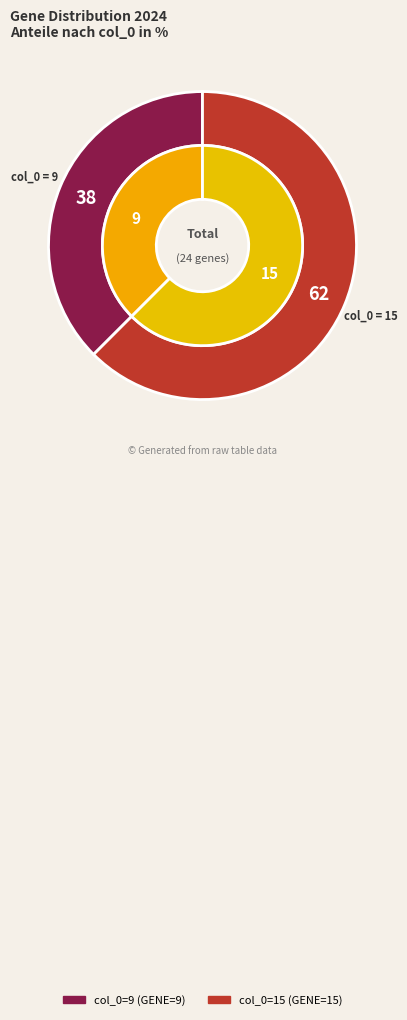

What percentage is the 15 slice, to the nearest percent?

62%